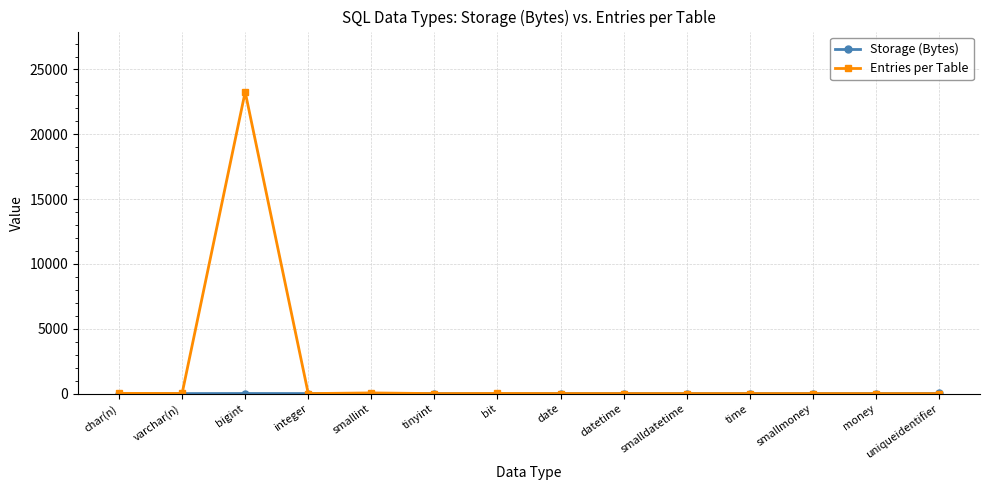

Which series has the widest spread of values?

Entries per Table